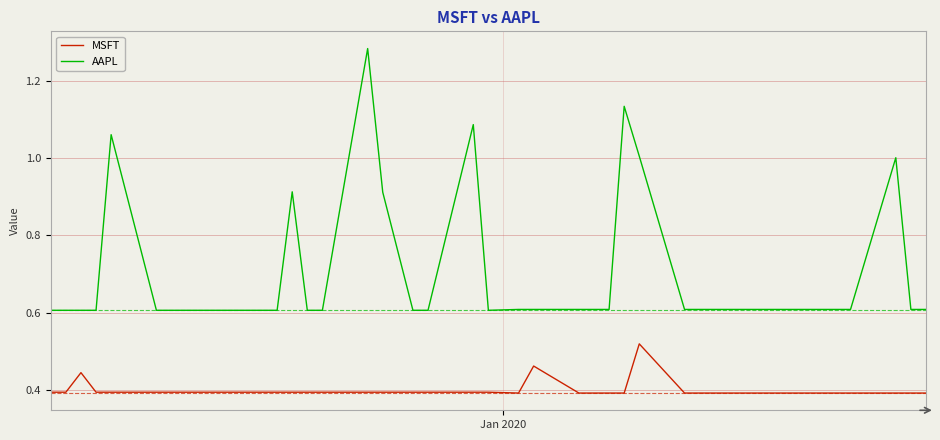

How many distinct data groups are displayed?

2